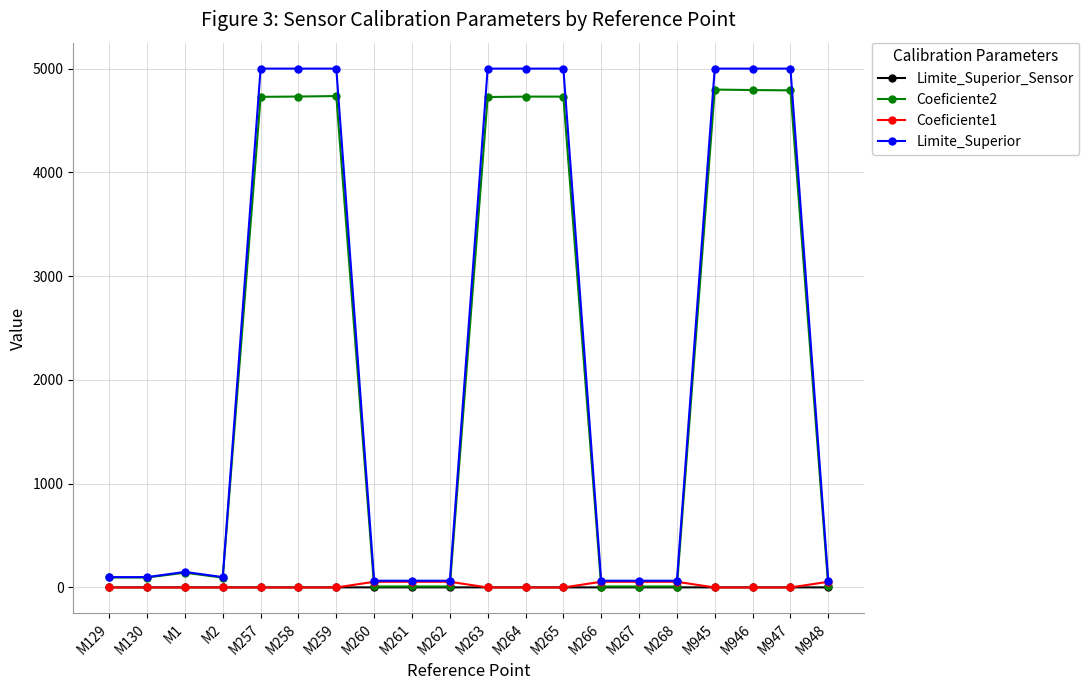

How many lines are shown in the chart?

4